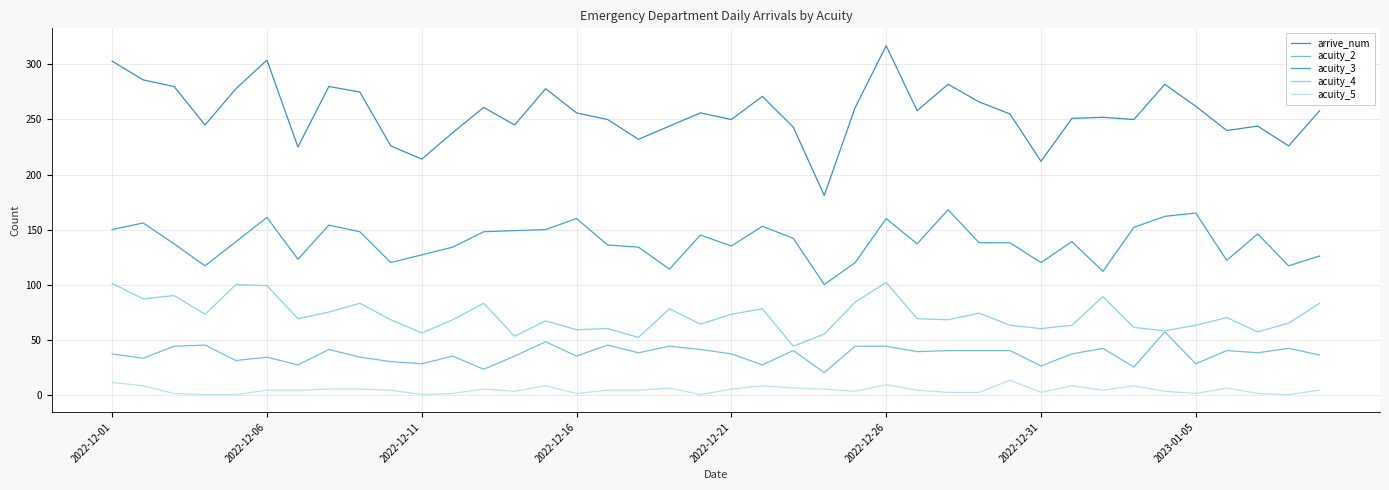

How many lines are shown in the chart?

5